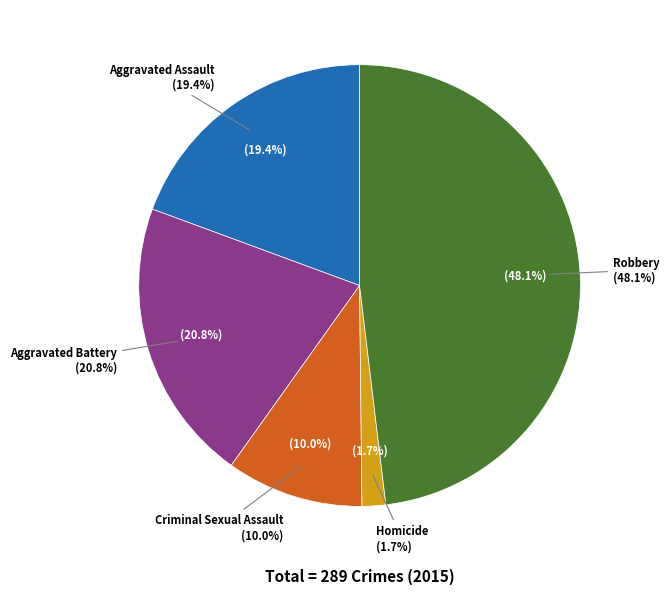

To the nearest percent, what is the difference between the Robbery and Aggravated Battery slice percentages?

27%